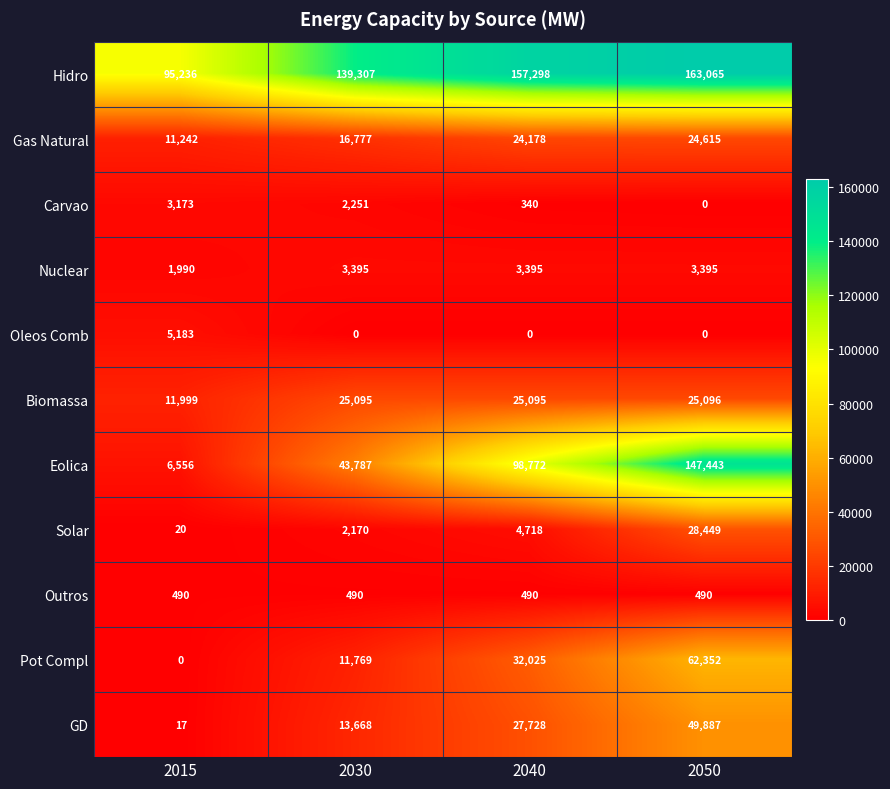

What is the sum of all Eolica values?

296558